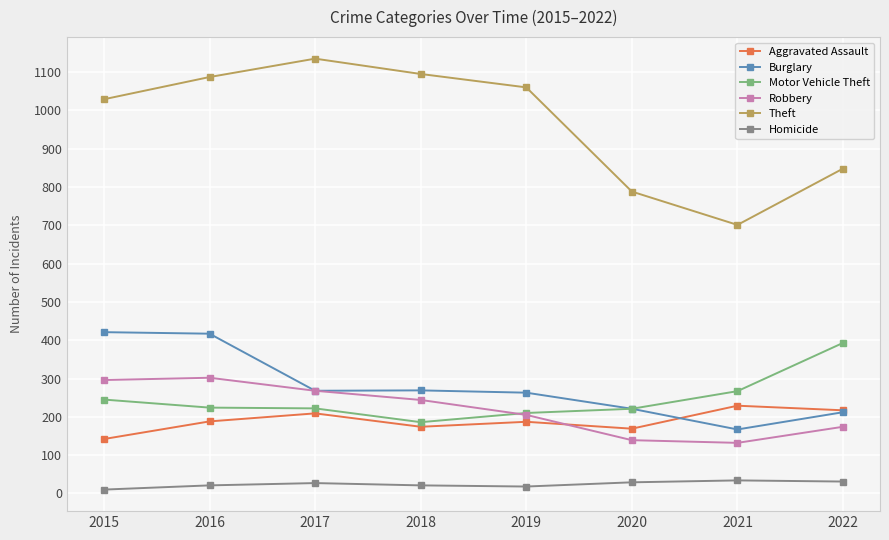

What is the maximum value for Aggravated Assault?

229